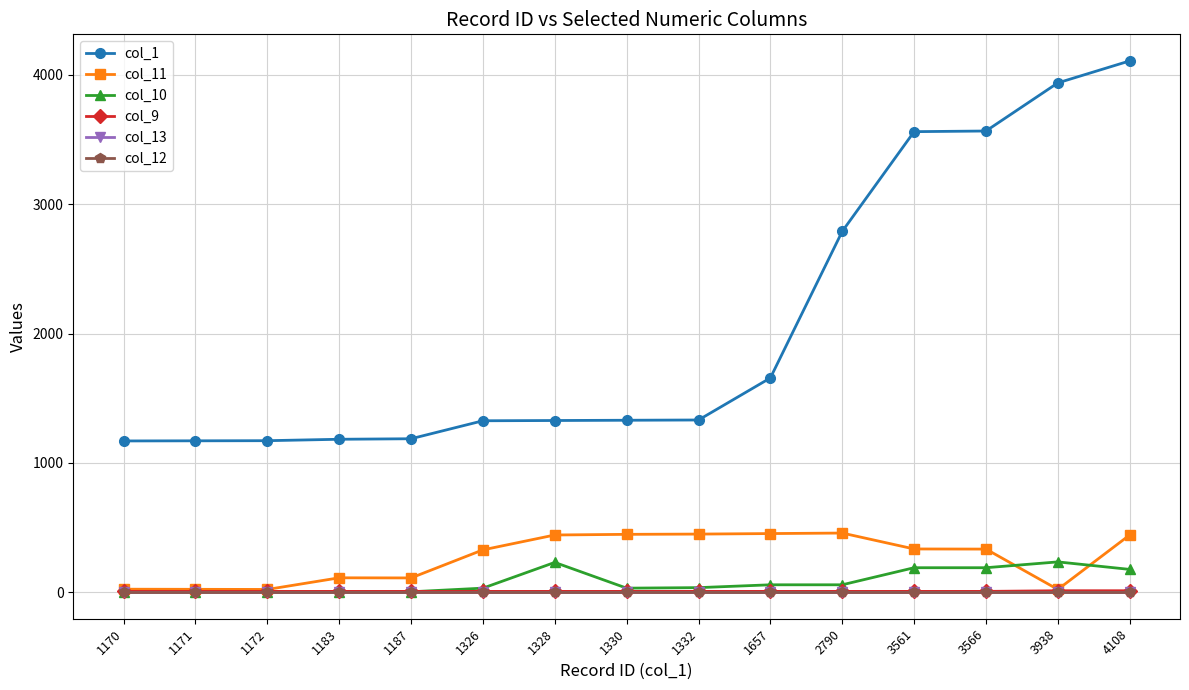

True or false: col_9 and col_13 intersect in this chart.

False